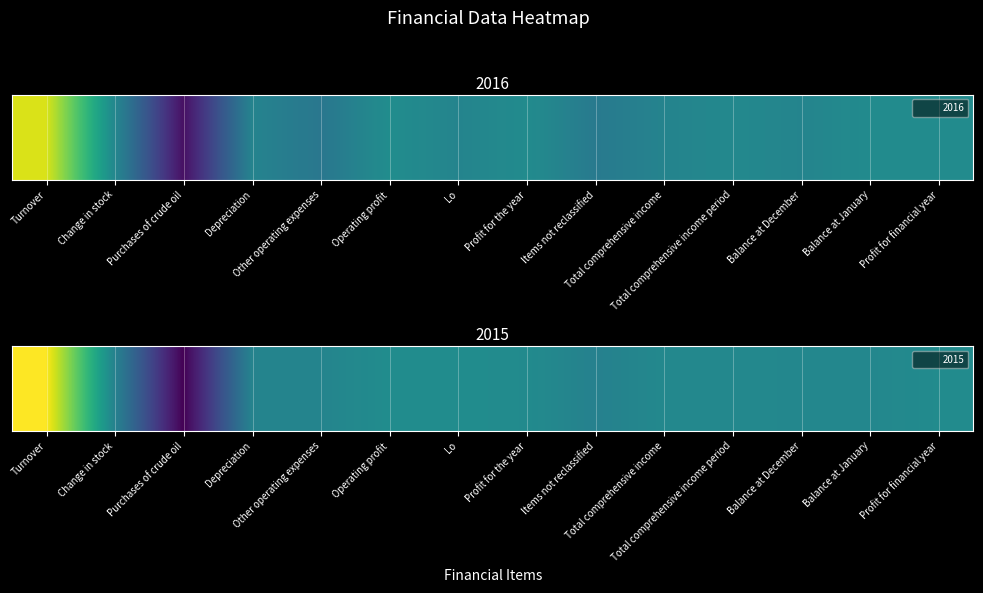

True or false: the data shows -16 at Change in stock.

False